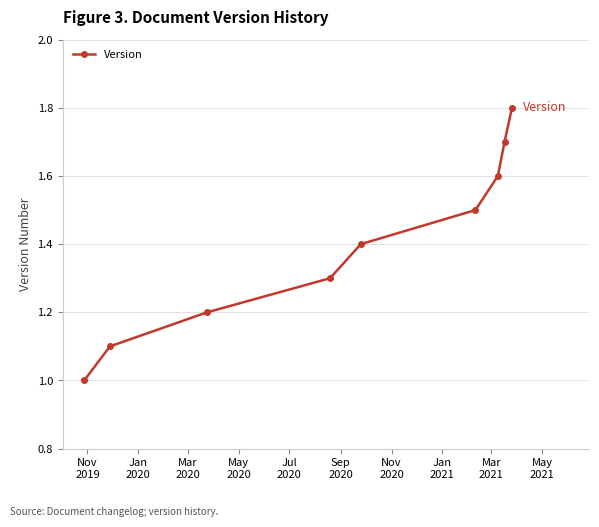

True or false: there are more than 1 points higher than both neighbors.

False